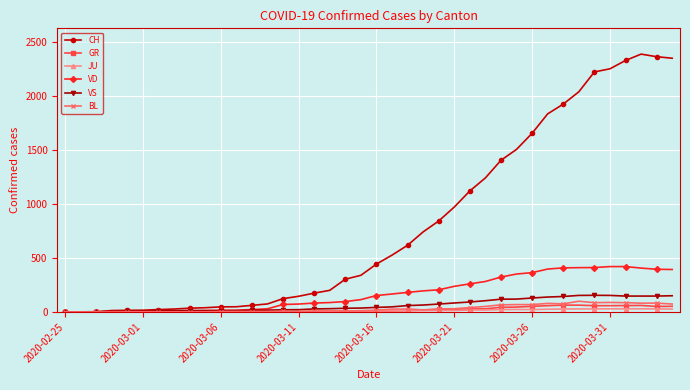

At how many categories does at least one series exceed 657?

17